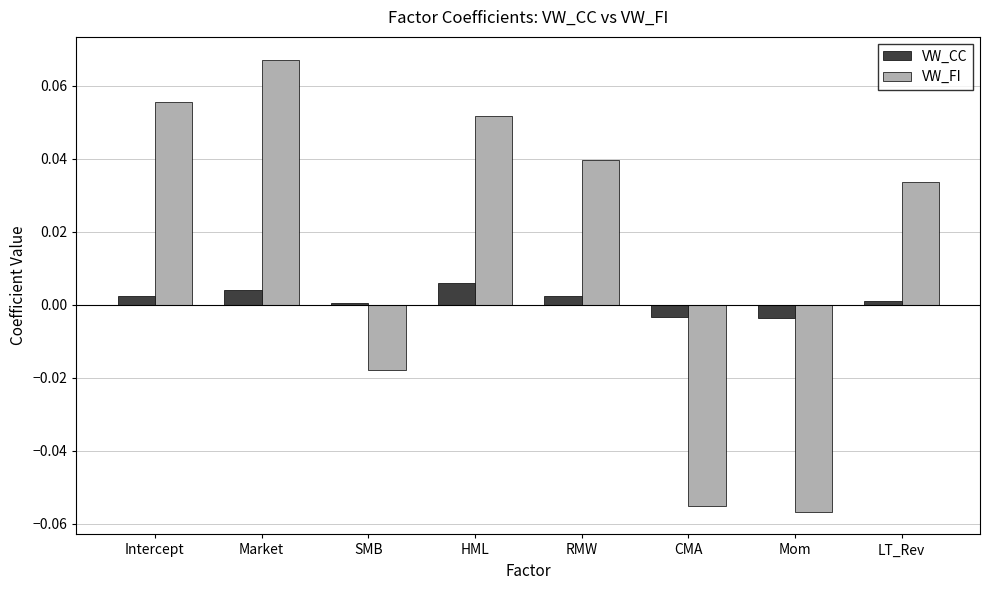

At which label does VW_FI reach its peak?

Market